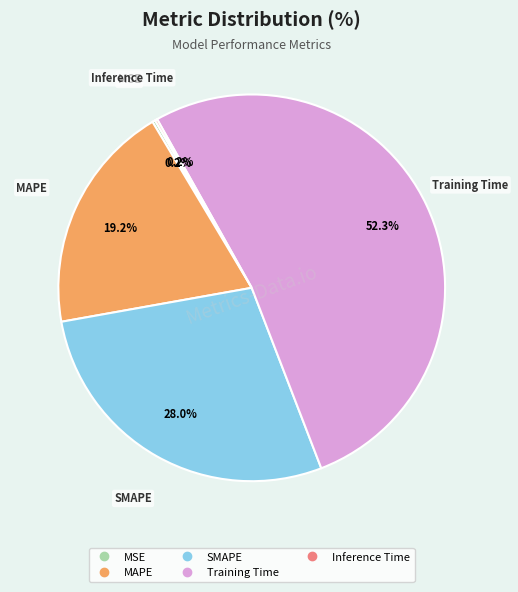

Does any single category account for the majority?

Yes